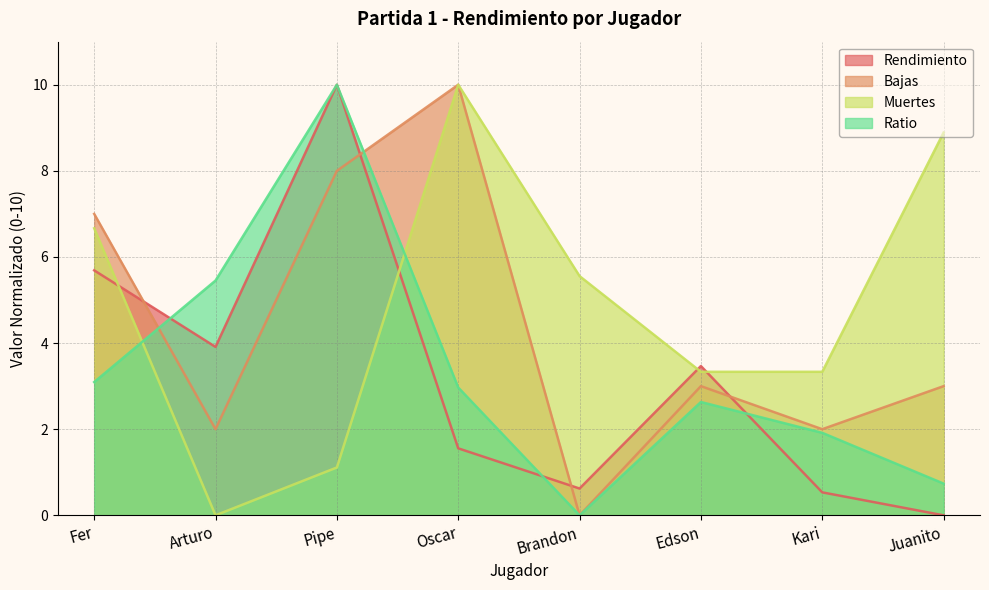

Rank the series by their maximum value, from lowest to highest.

Rendimiento, Bajas, Muertes, Ratio